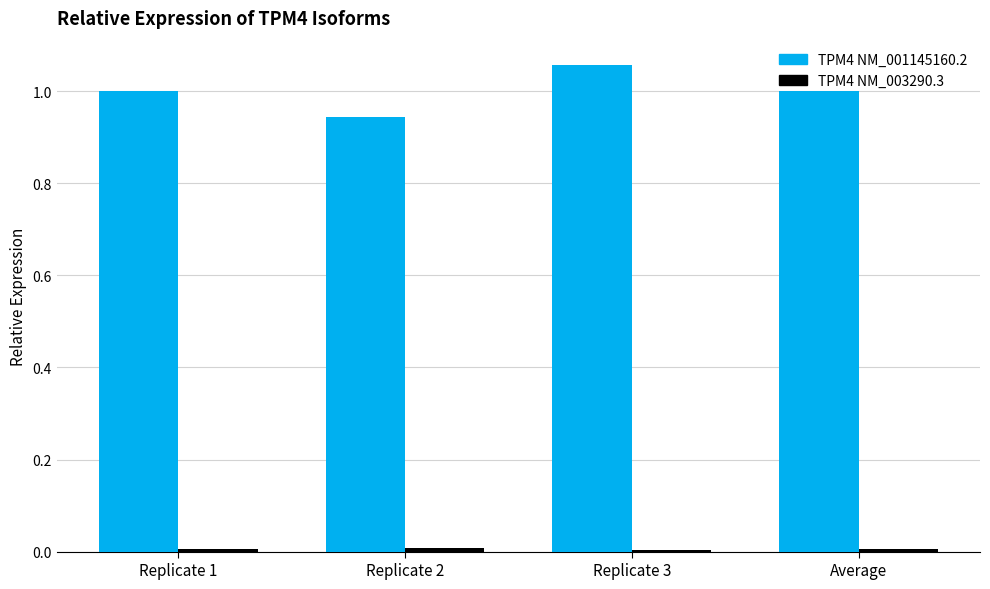

What is the difference between the second highest and minimum values in the TPM4 NM_001145160.2 series?

0.1